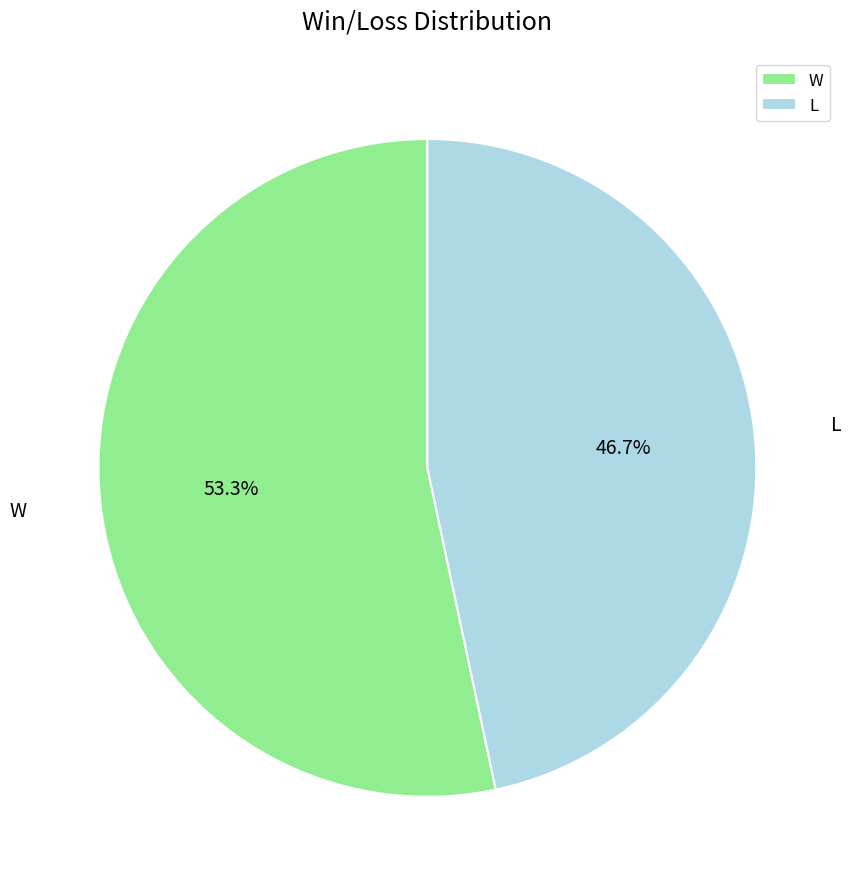

What portion of the pie excludes W?

46.7%